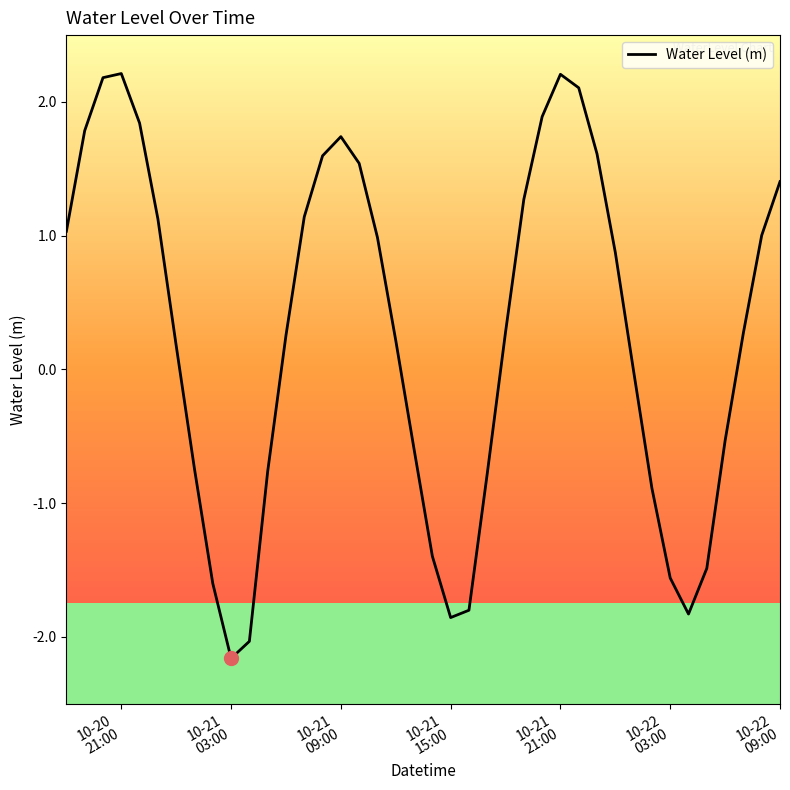

Reading left to right, transcribe all the data shown in this chart.

1.0	1.8	2.2	2.2	1.8	1.1	0.2	-0.7	-1.6	-2.2	-2.0	-0.8	0.3	1.1	1.6	1.7	1.5	1.0	0.2	-0.6	-1.4	-1.9	-1.8	-0.8	0.3	1.3	1.9	2.2	2.1	1.6	0.9	-0.0	-0.9	-1.6	-1.8	-1.5	-0.5	0.3	1.0	1.4